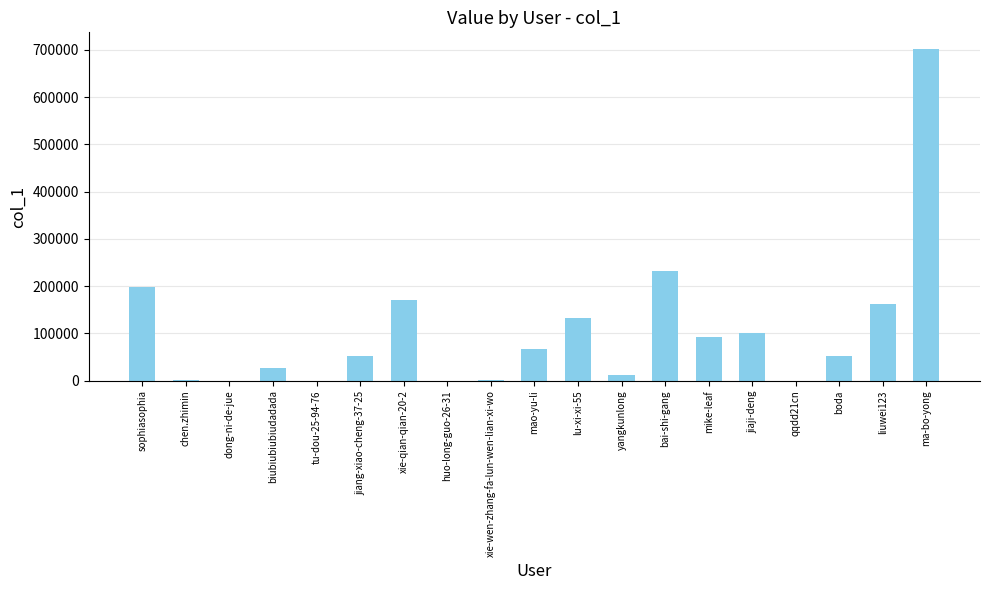

Read the value at ma-bo-yong, to the nearest 100.

702100